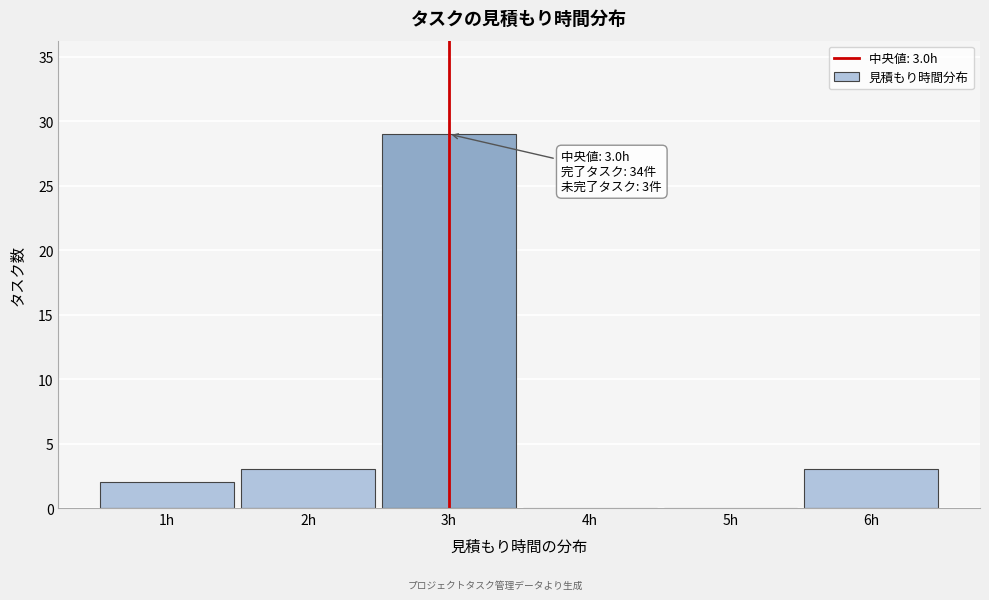

Which range on the x-axis has the tallest bar?

2.5 to 3.5